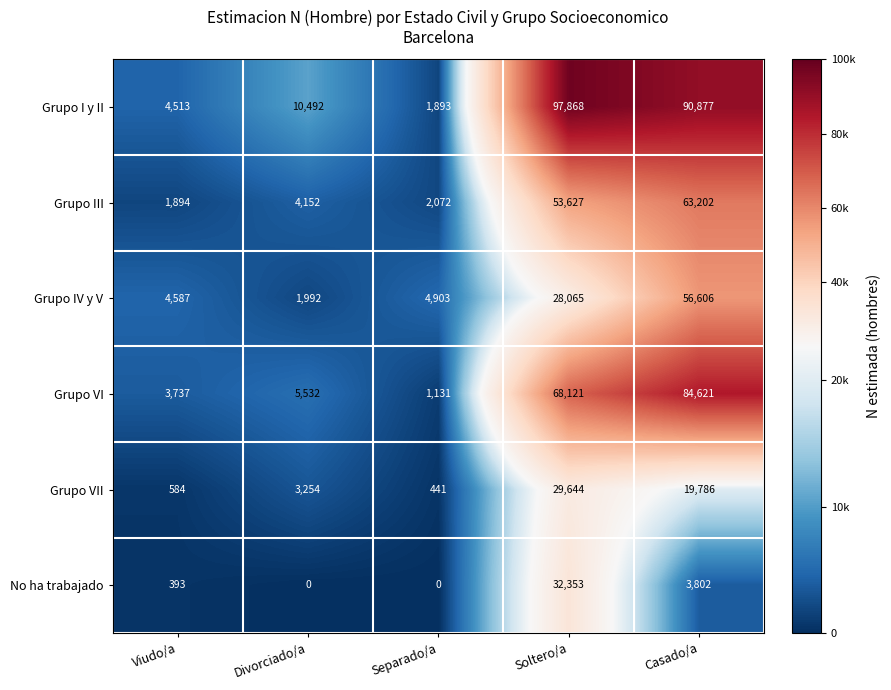

Which series has the largest total across all categories?

Grupo I y II